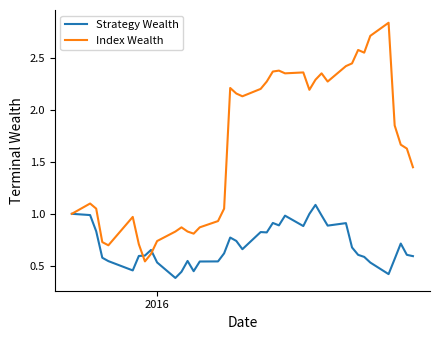

What are all the series names shown in the legend?

Strategy Wealth, Index Wealth